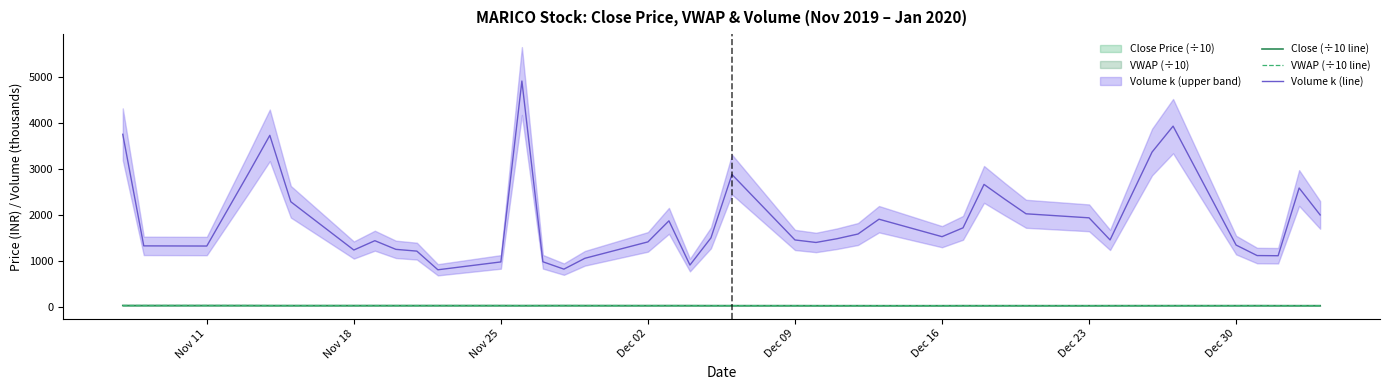

True or false: VWAP (÷10 line) and Volume k (line) cross at least once.

False